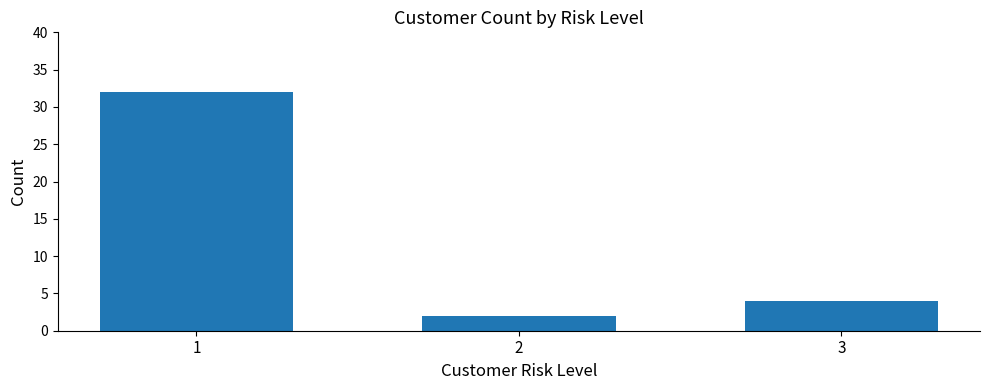

At which category does the chart reach its peak across all series?

1